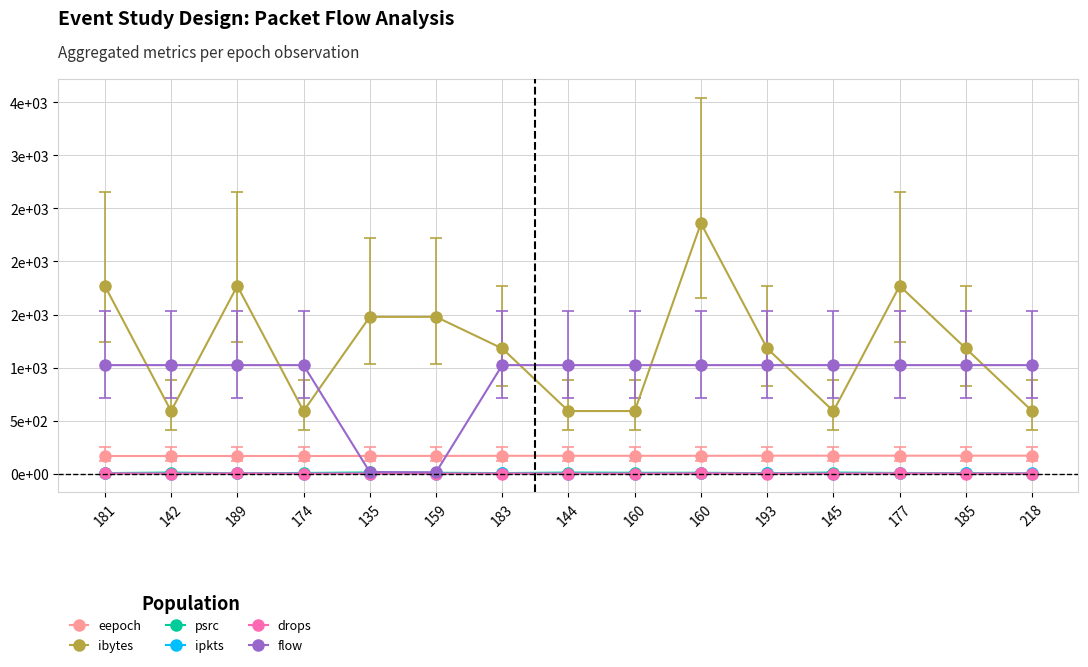

What is the label of the 11th point from the left?

193